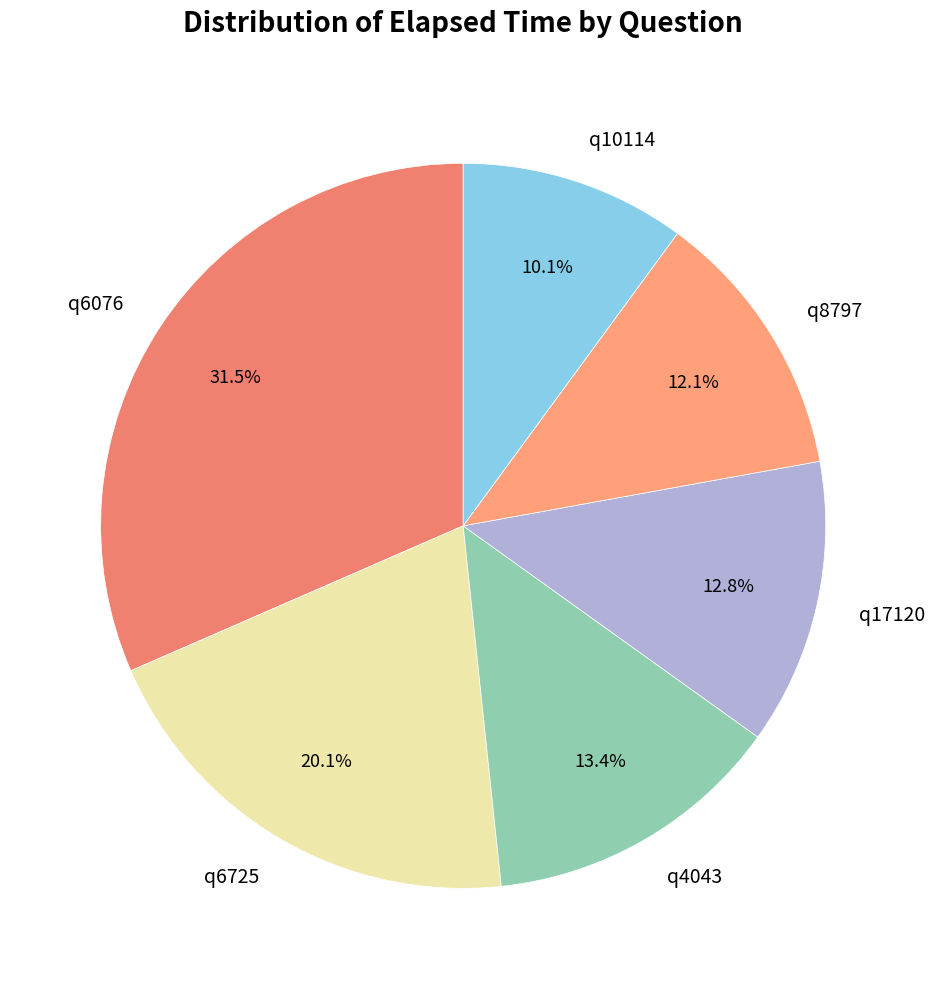

How many segments does this pie chart have?

6